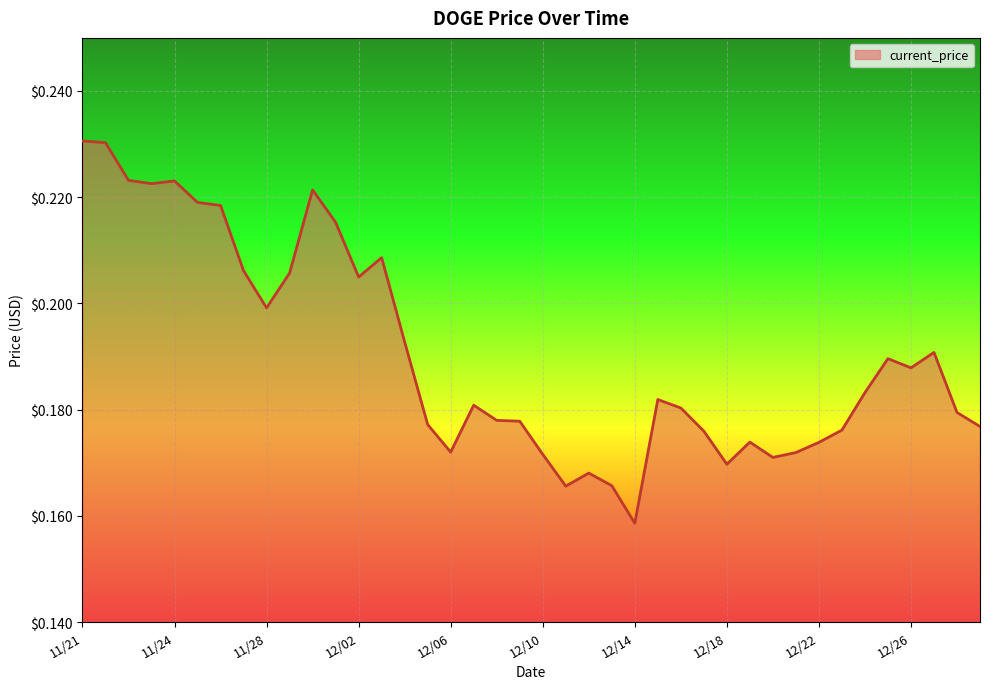

Does the chart display data point markers on the line(s)?

No